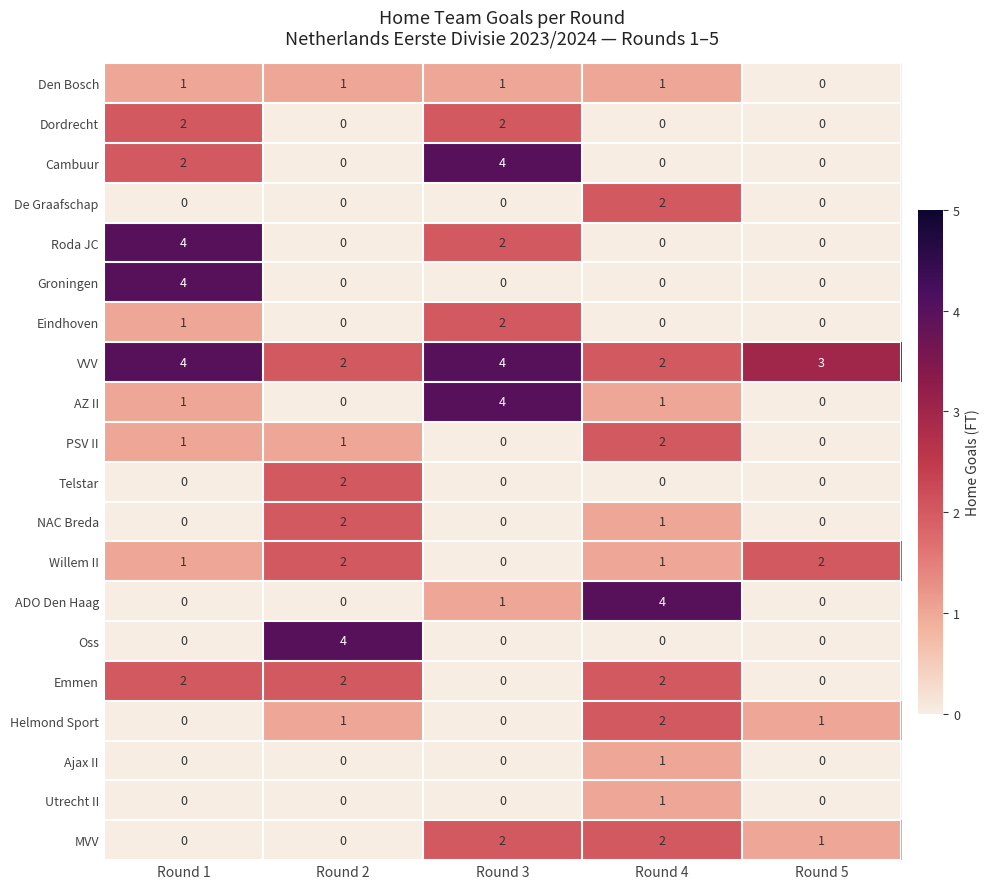

At how many categories does at least one series exceed 2?

5